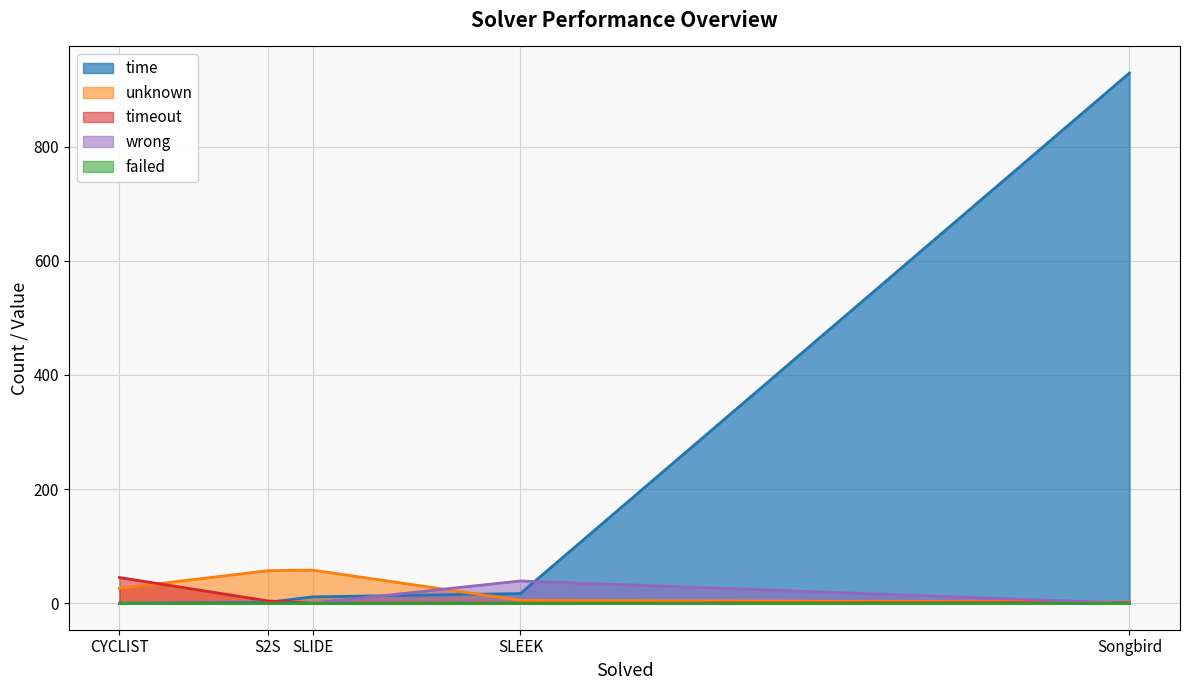

Which series has the largest range (max minus min)?

time